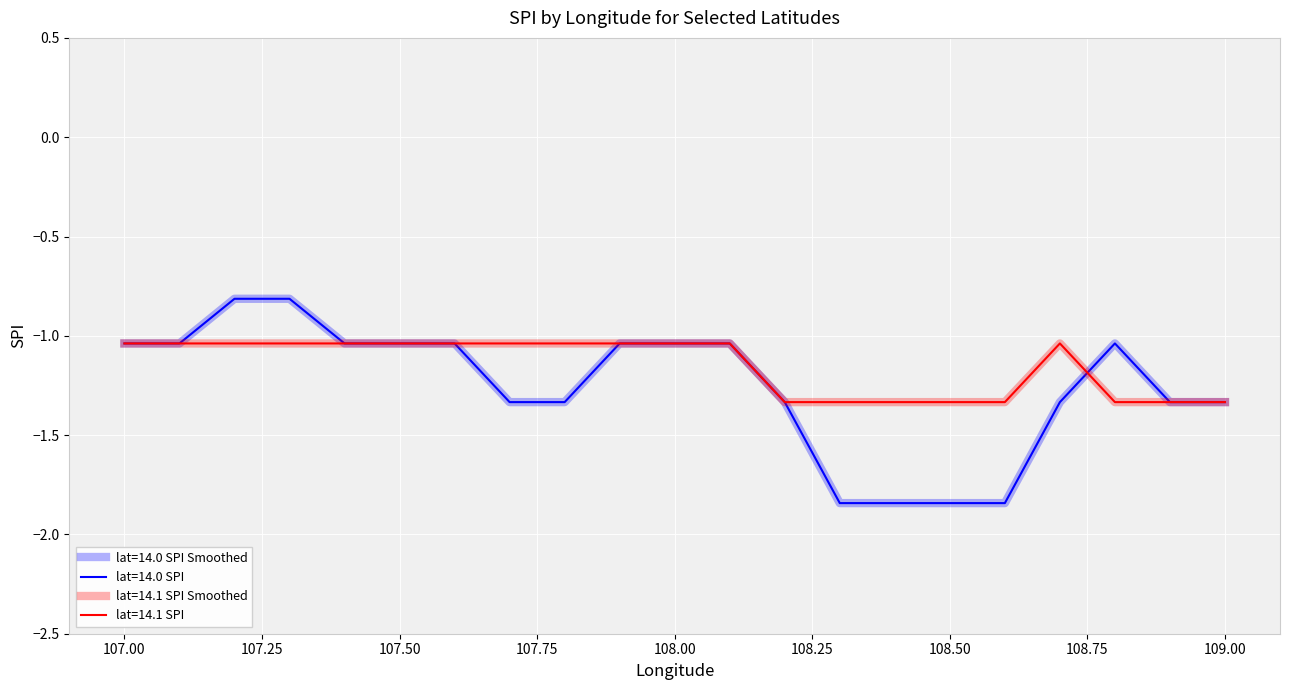

What is the minimum value for lat=14.0 SPI?

-1.8